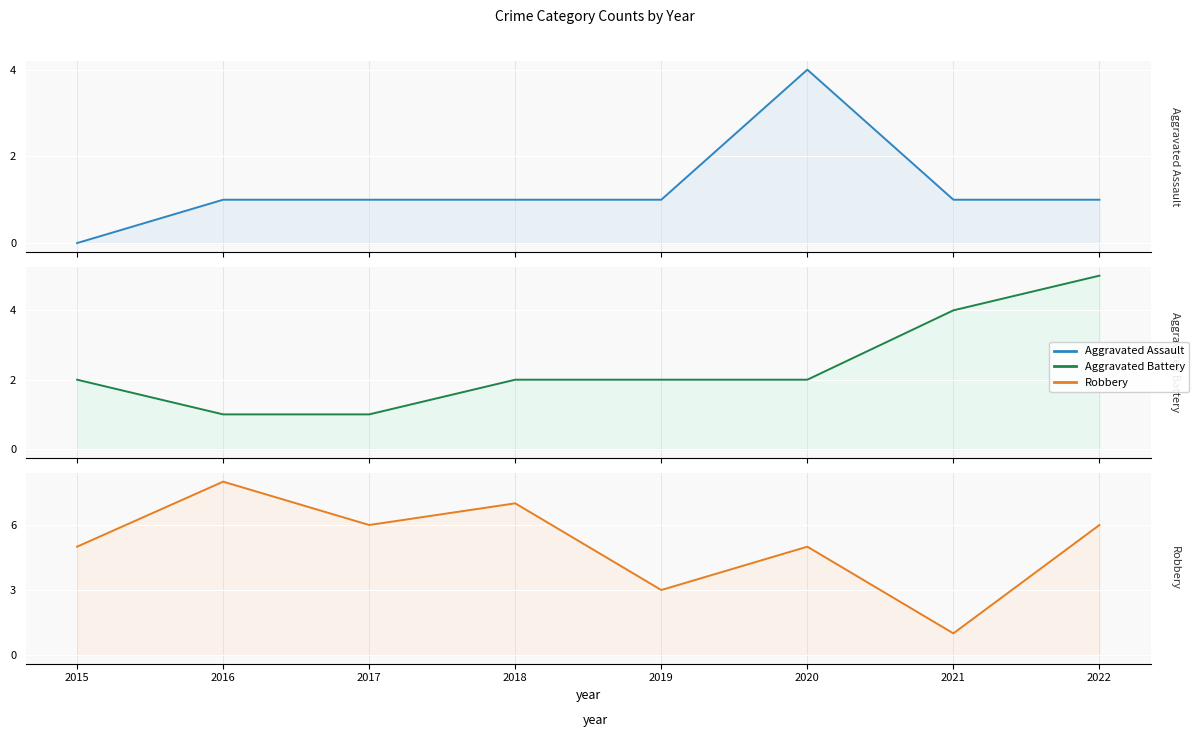

The value of Robbery at 2015 is 1. True or false?

False